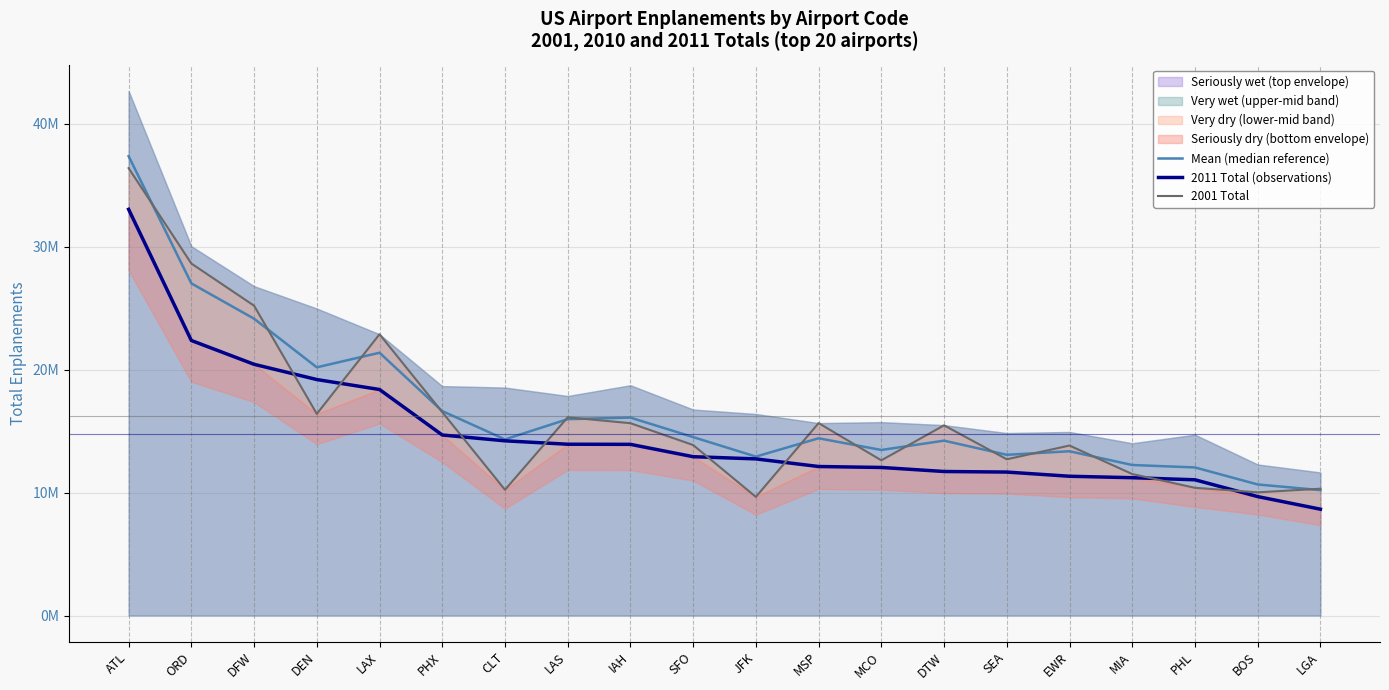

What is the sum of all 2011 Total (observations) values?

295218935.0